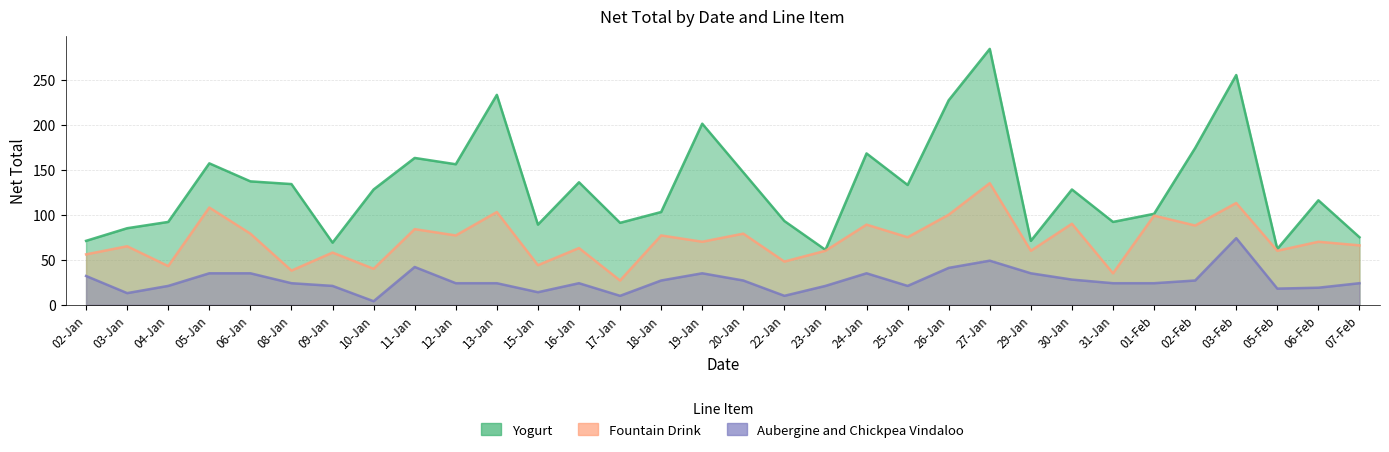

What position from the left is 26-Jan?

22